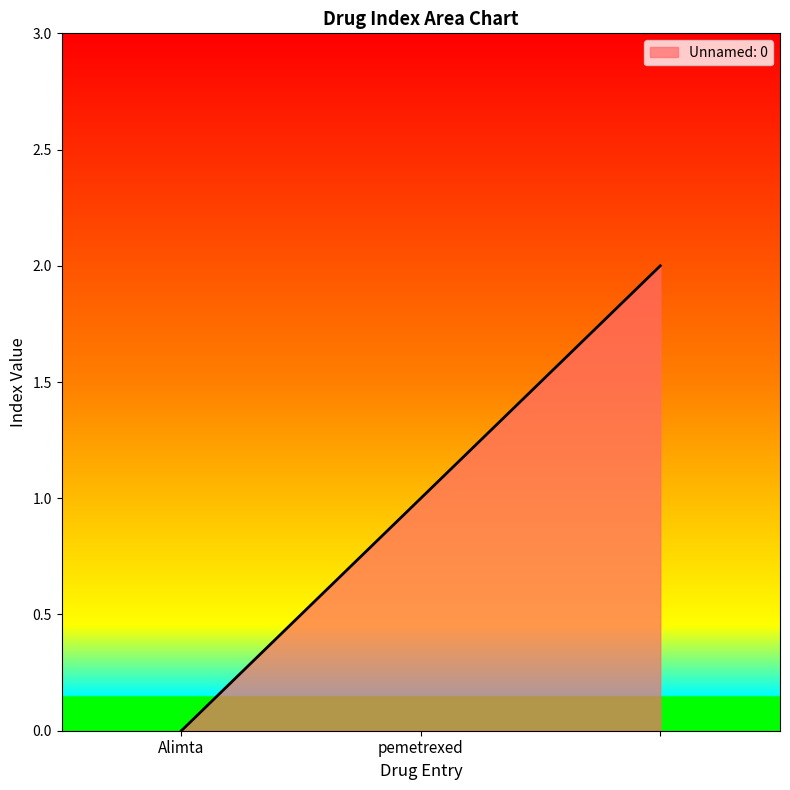

What is the sum of all values?

3